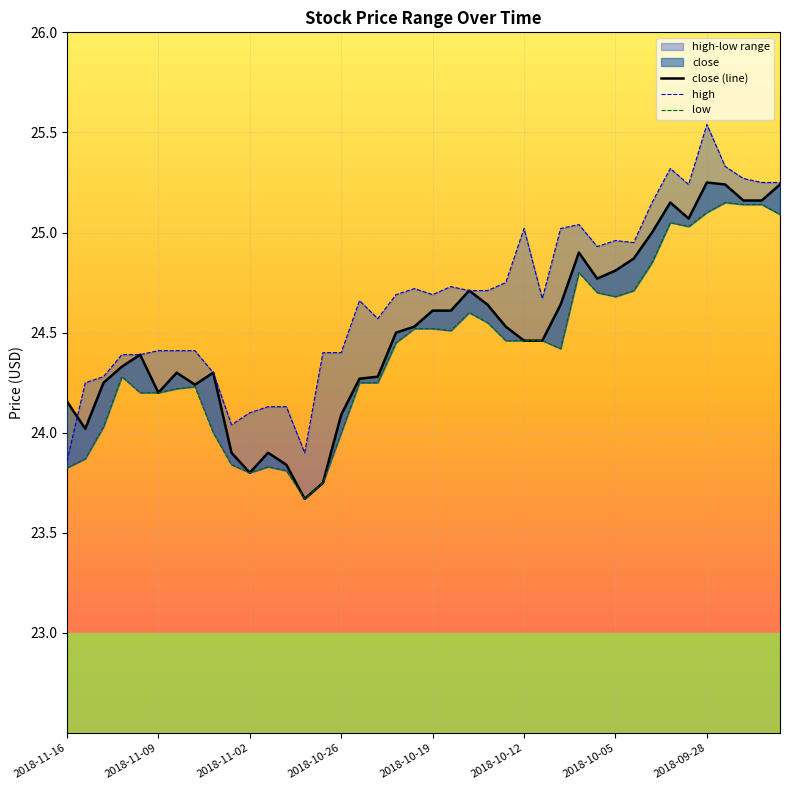

Reading left to right, transcribe all the data shown in this chart.

close (line): 24.2	24.0	24.2	24.3	24.4	24.2	24.3	24.2	24.3	23.9	23.8	23.9	23.8	23.7	23.8	24.1	24.3	24.3	24.5	24.5	24.6	24.6	24.7	24.6	24.5	24.5	24.5	24.6	24.9	24.8	24.8	24.9	25.0	25.1	25.1	25.2	25.2	25.2	25.2	25.2
high: 23.9	24.2	24.3	24.4	24.4	24.4	24.4	24.4	24.3	24.0	24.1	24.1	24.1	23.9	24.4	24.4	24.7	24.6	24.7	24.7	24.7	24.7	24.7	24.7	24.8	25.0	24.7	25.0	25.0	24.9	25.0	25.0	25.1	25.3	25.2	25.5	25.3	25.3	25.2	25.2
low: 23.8	23.9	24.0	24.3	24.2	24.2	24.2	24.2	24.0	23.8	23.8	23.8	23.8	23.7	23.8	24.0	24.2	24.2	24.5	24.5	24.5	24.5	24.6	24.5	24.5	24.5	24.5	24.4	24.8	24.7	24.7	24.7	24.9	25.0	25.0	25.1	25.1	25.1	25.1	25.1